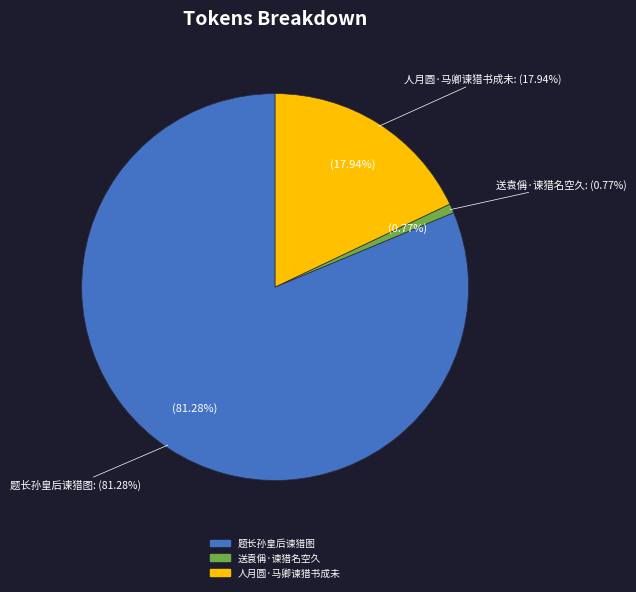

Count the number of slices in the pie.

3